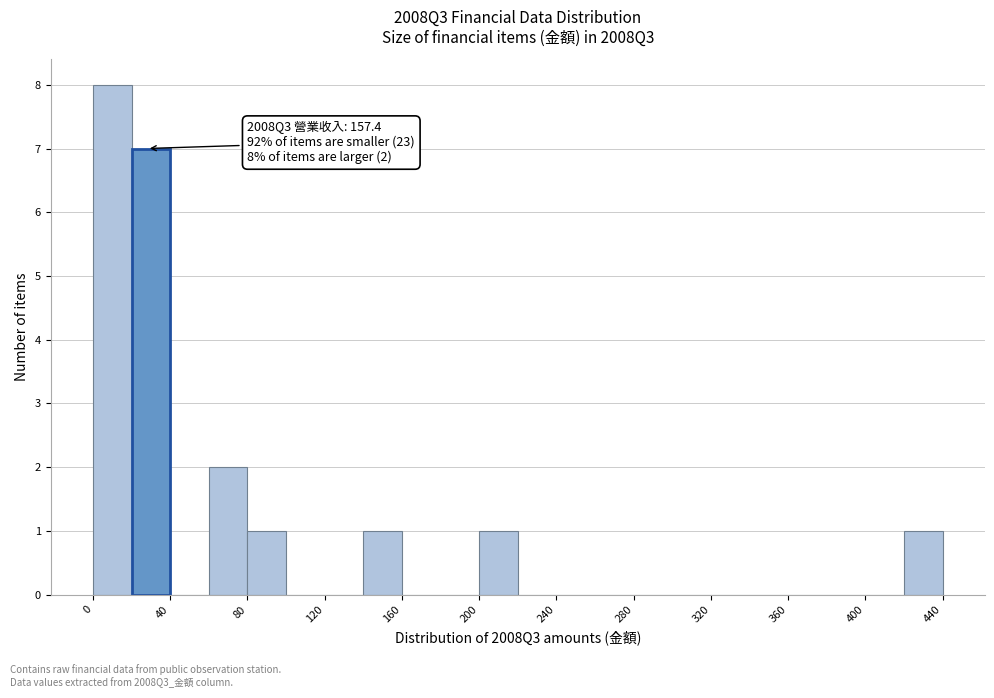

Over which range of the x-axis is the bar tallest?

0 to 20